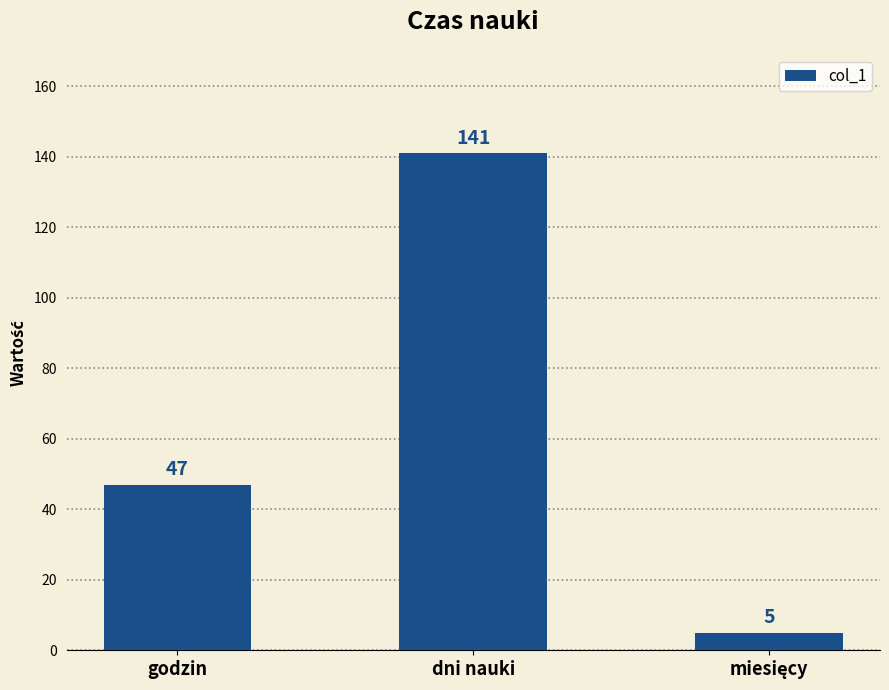

Is it true that the value at dni nauki is 73?

False